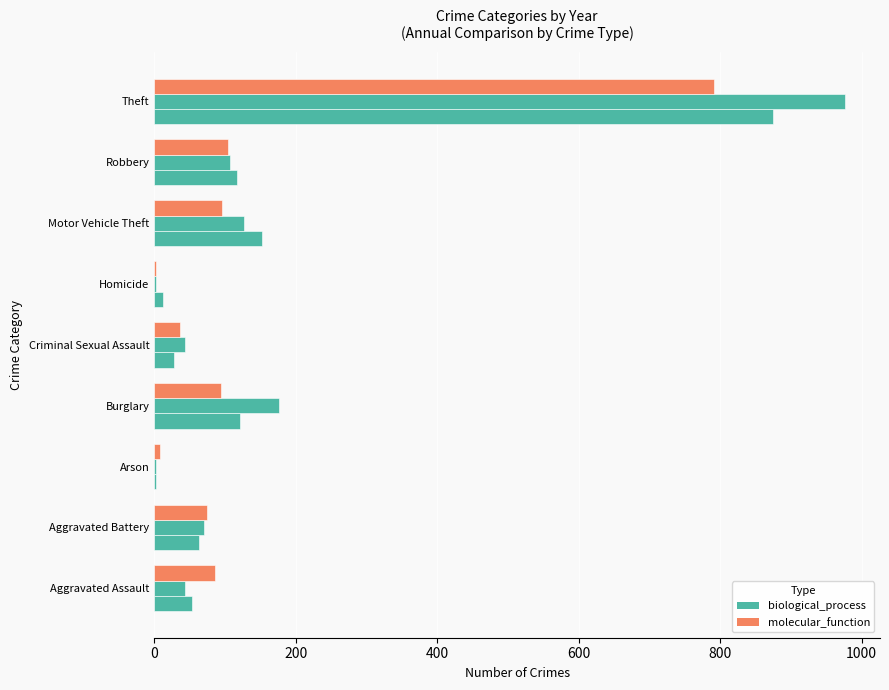

How many data points does each series have?

9